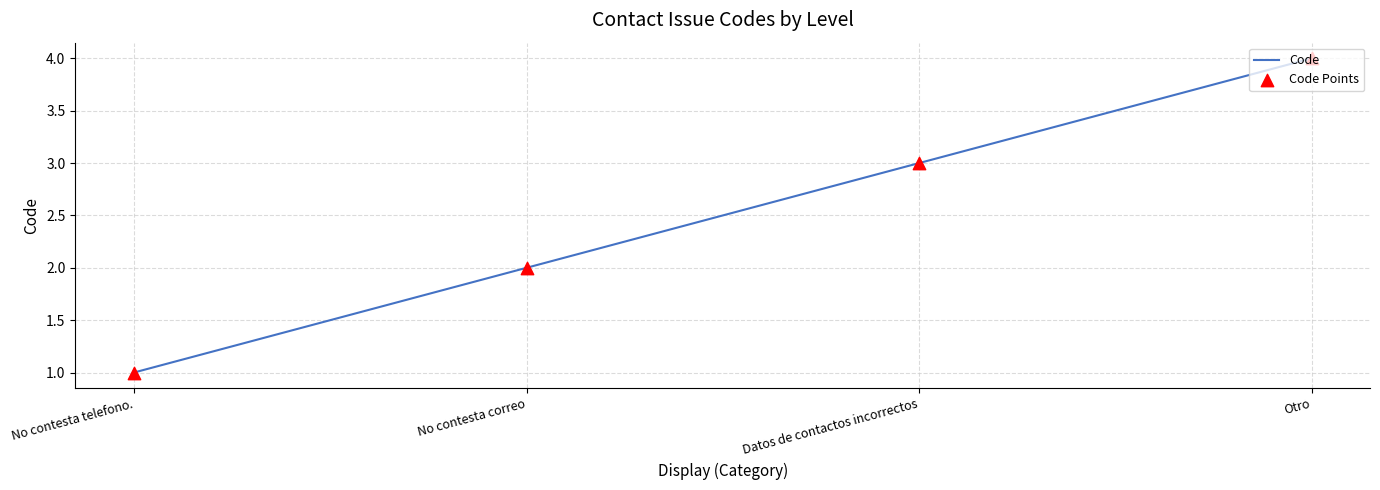

Between No contesta correo and Datos de contactos incorrectos, which is larger?

Datos de contactos incorrectos